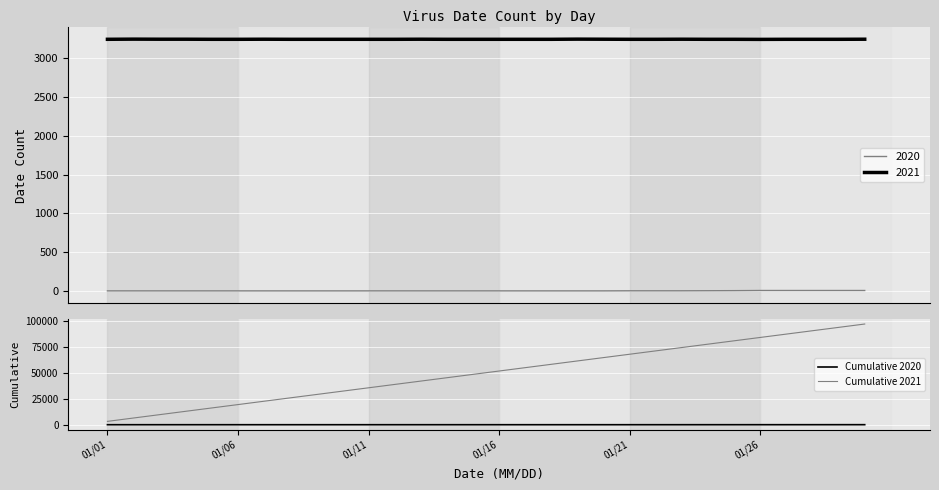

How many categories are shown in the chart?

30